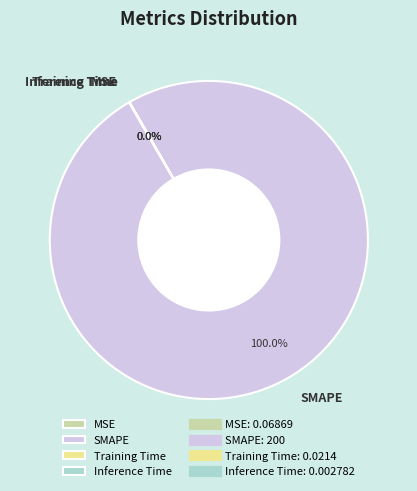

Which slice represents more than half of the pie?

SMAPE